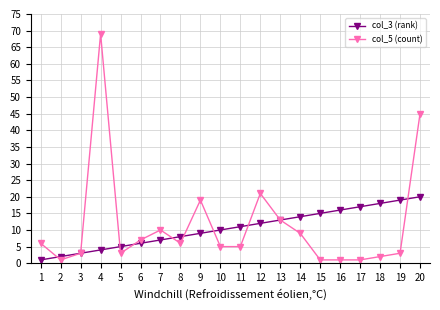

The value of col_3 (rank) at 14 is 4. True or false?

False